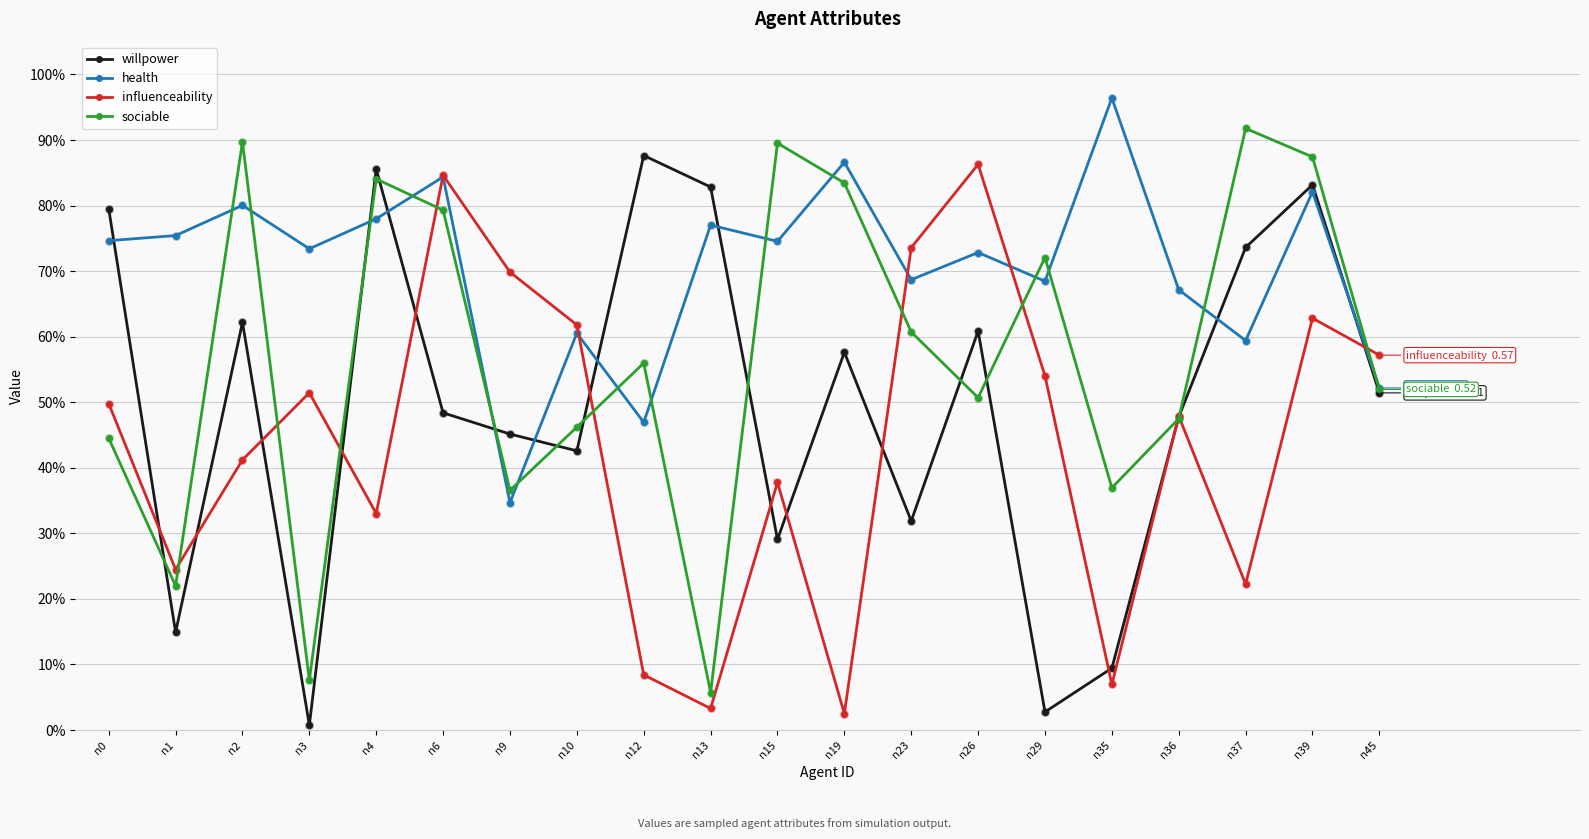

What are all the series names shown in the legend?

willpower, health, influenceability, sociable